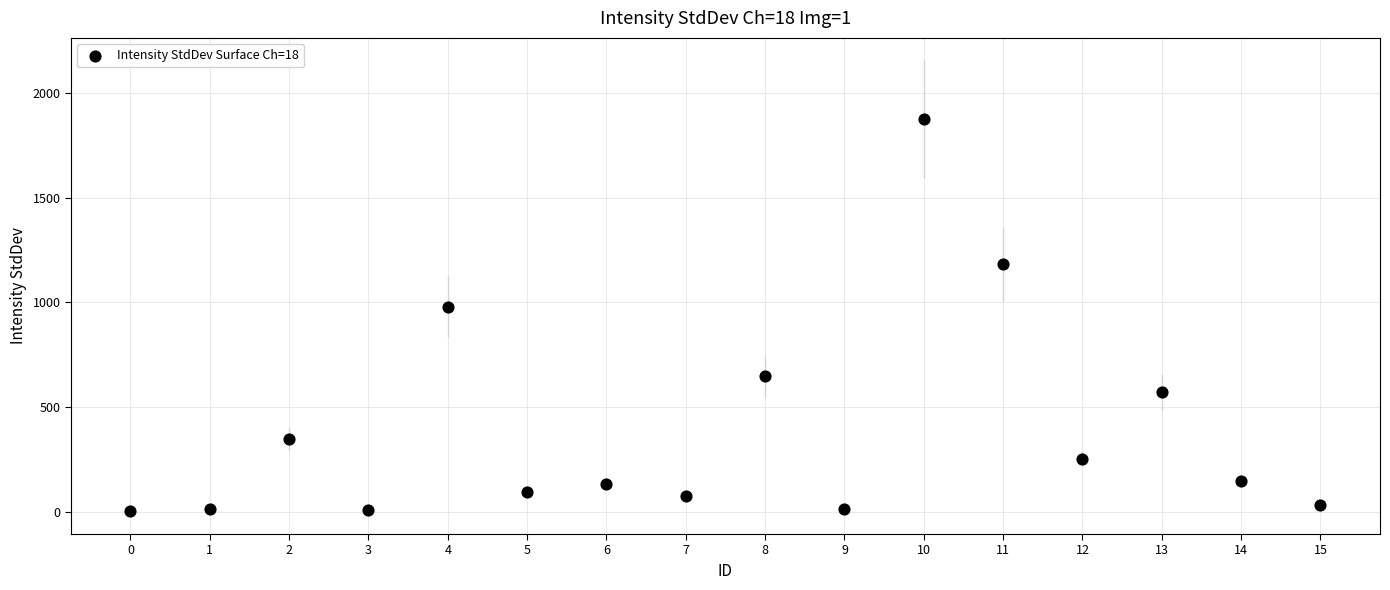

What is the range of Y values (max minus min)?

1868.1